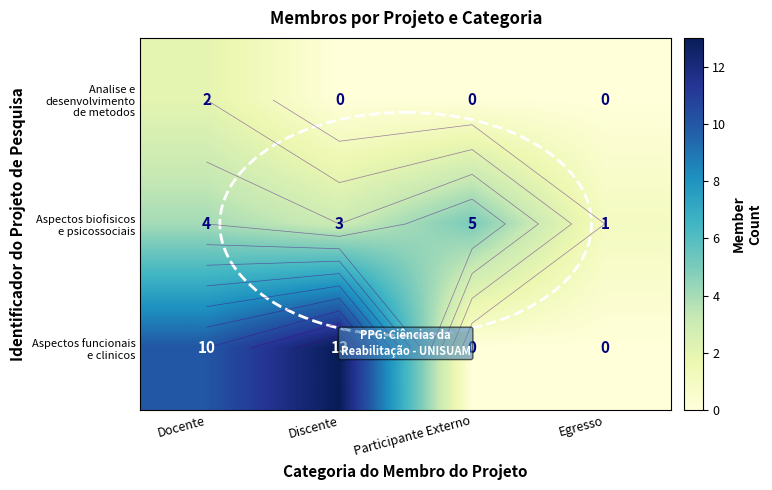

How many categories are shown in the chart?

4